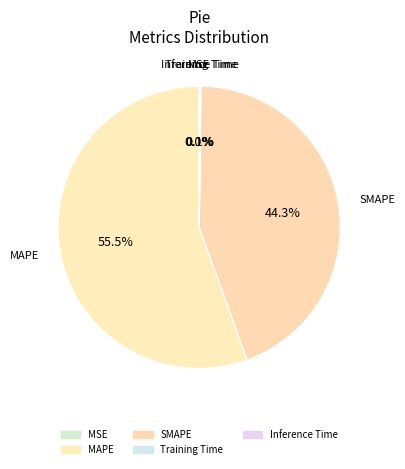

To the nearest percent, what percentage of the pie is SMAPE?

44%